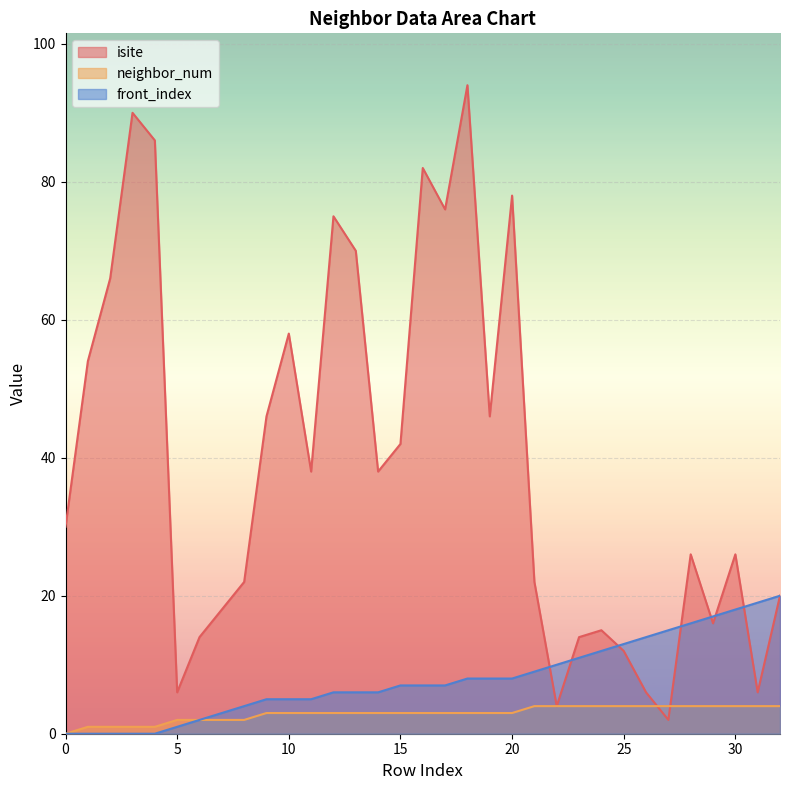

What is the sum of all isite values?

1298